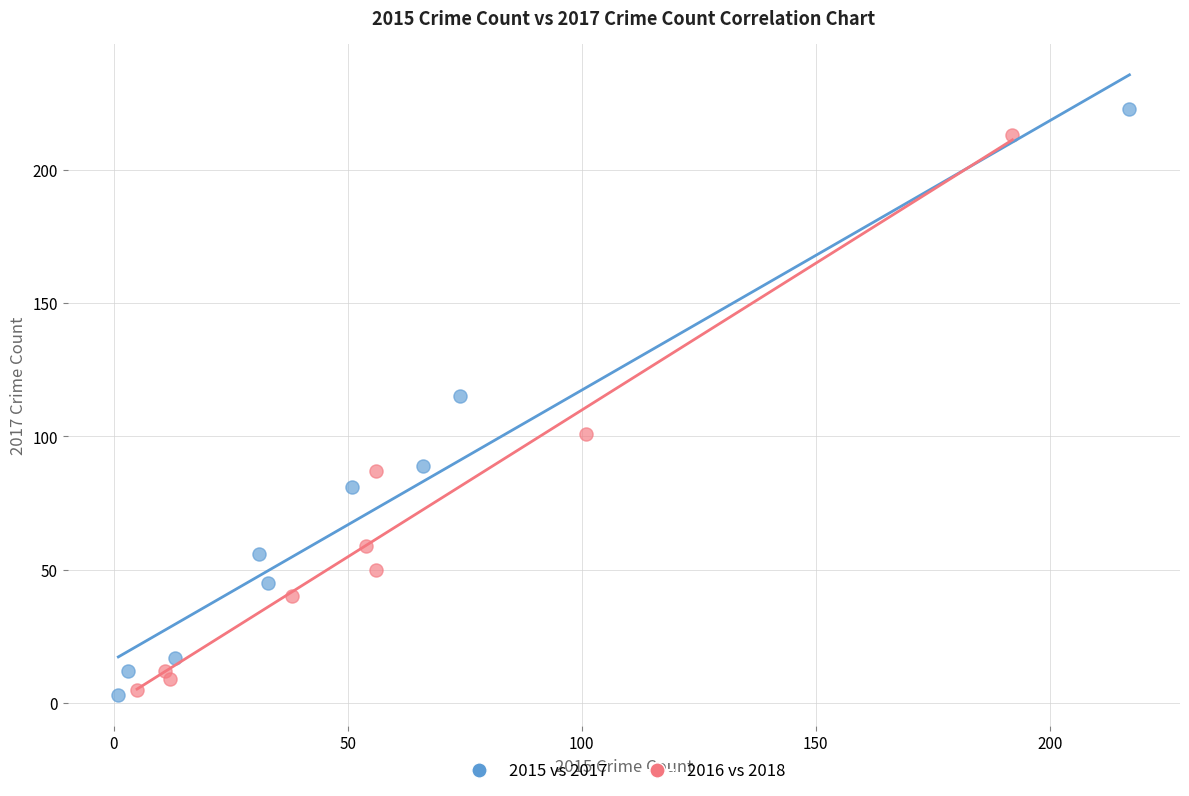

Which series has the largest Y range (max minus min)?

2015 vs 2017